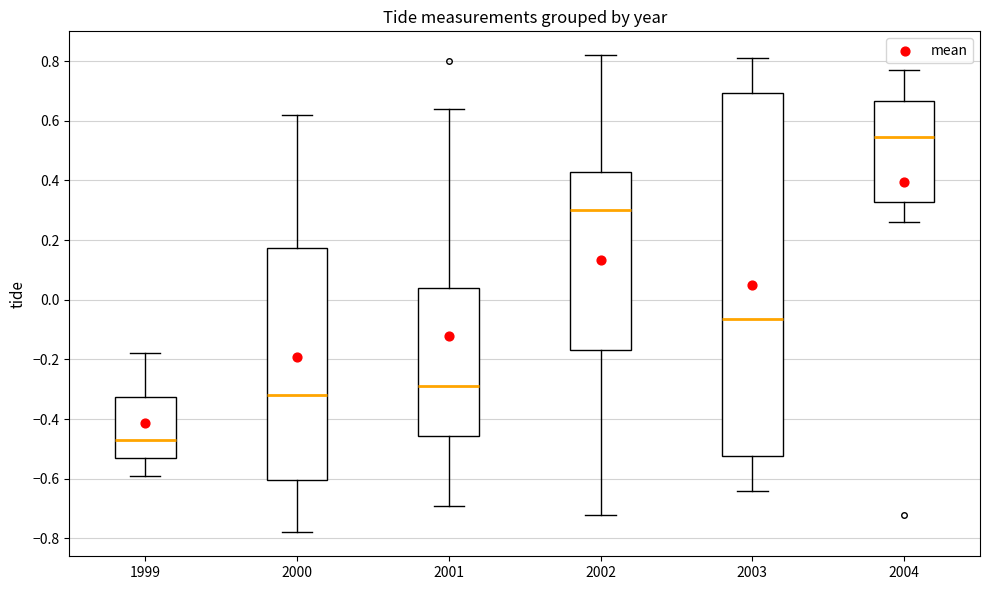

Where does the lower whisker of the box at x = 2000 end on the y-axis? The values are not printed on the chart, so give them approximately, as read against the axis.

-0.78